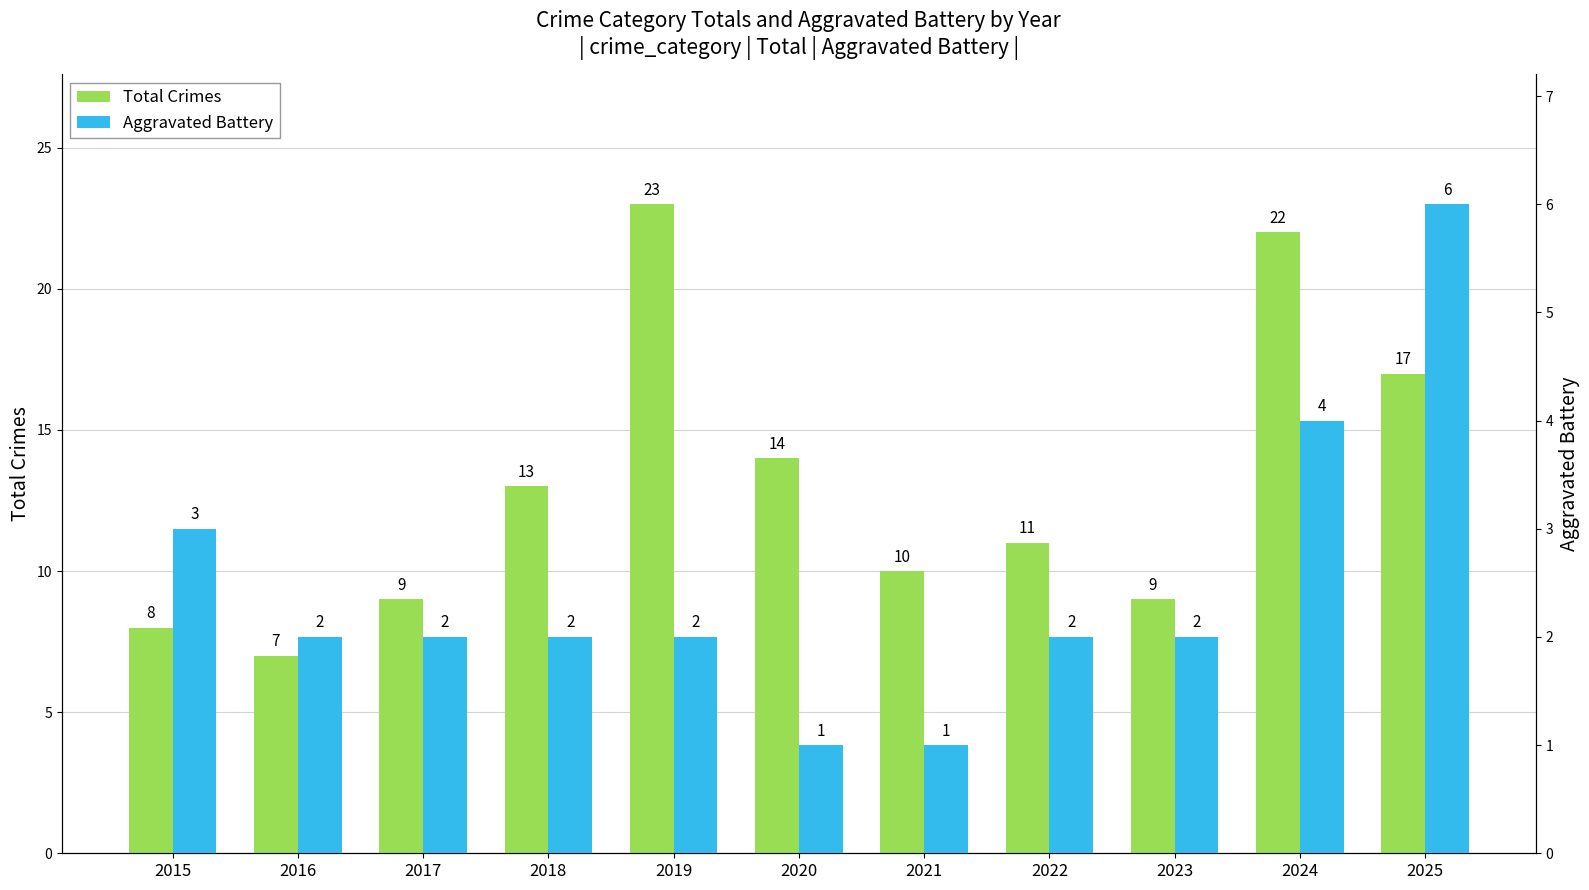

At which label does Aggravated Battery first exceed 2?

2015